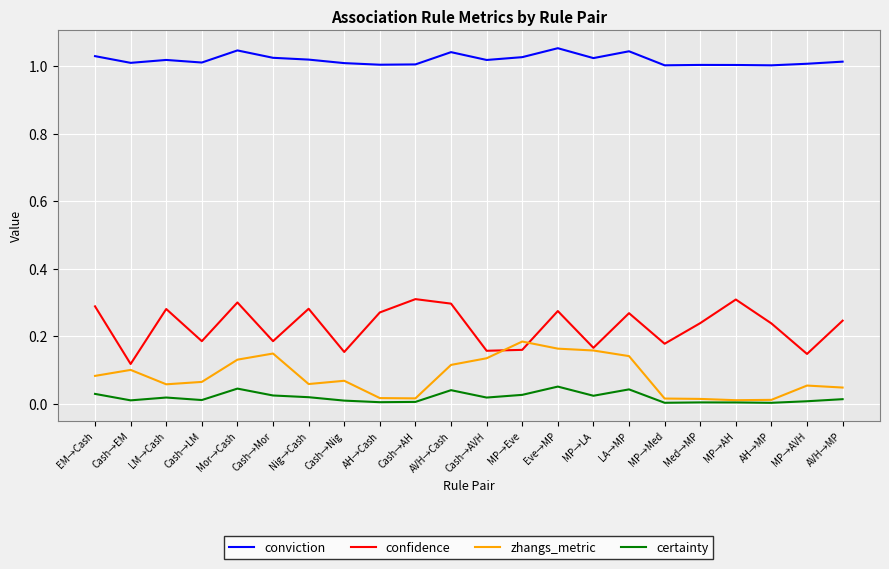

True or false: confidence has a value of 0.3 at Nig→Cash.

True